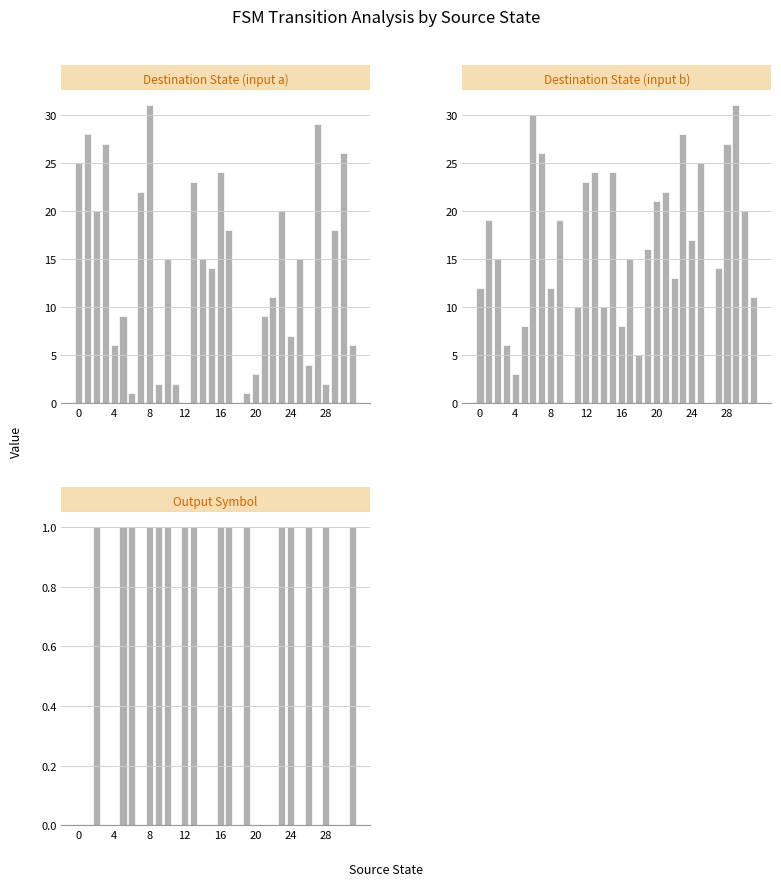

Which category has the highest value in the destination_state_b series?

29